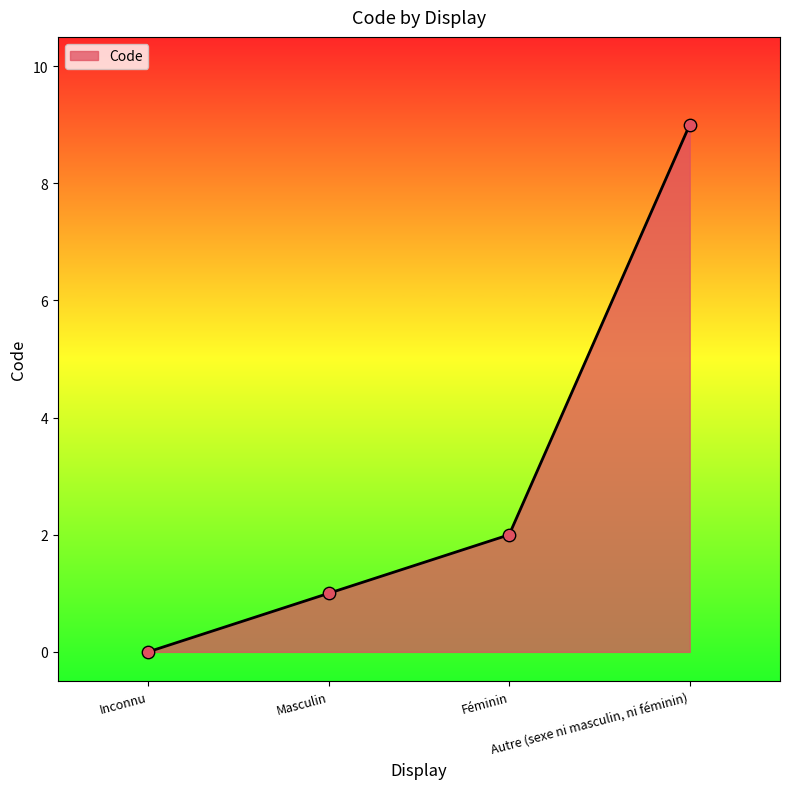

Which has a higher value, Féminin or Autre (sexe ni masculin, ni féminin)?

Autre (sexe ni masculin, ni féminin)